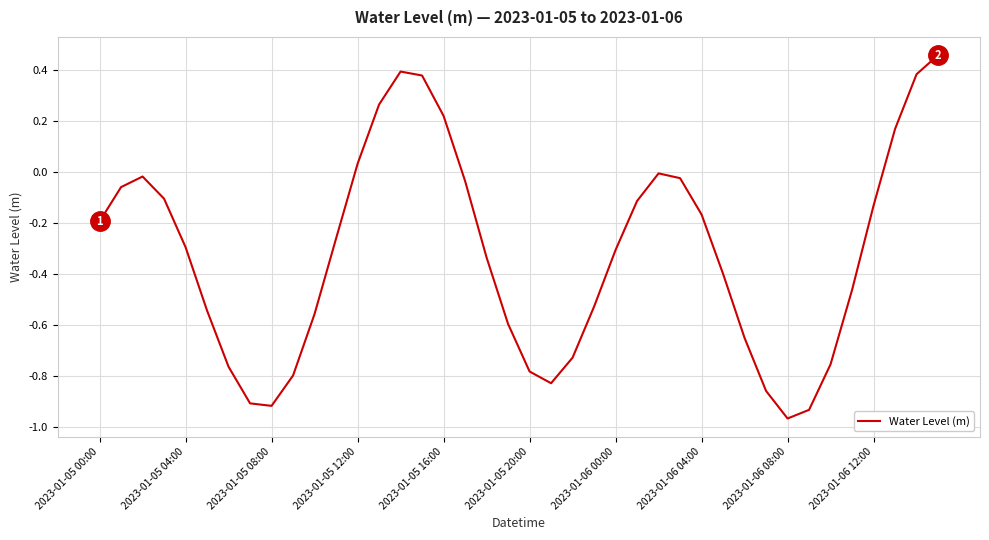

What is the difference between the maximum and minimum values?

1.4